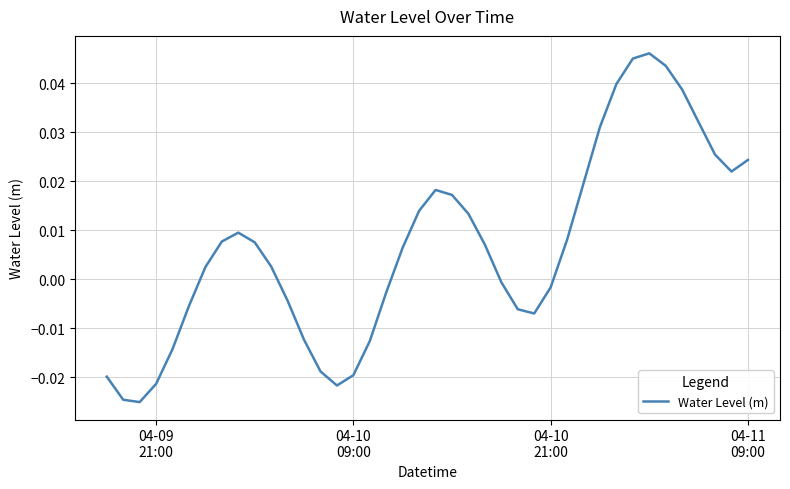

What is the sum of all values?

0.3